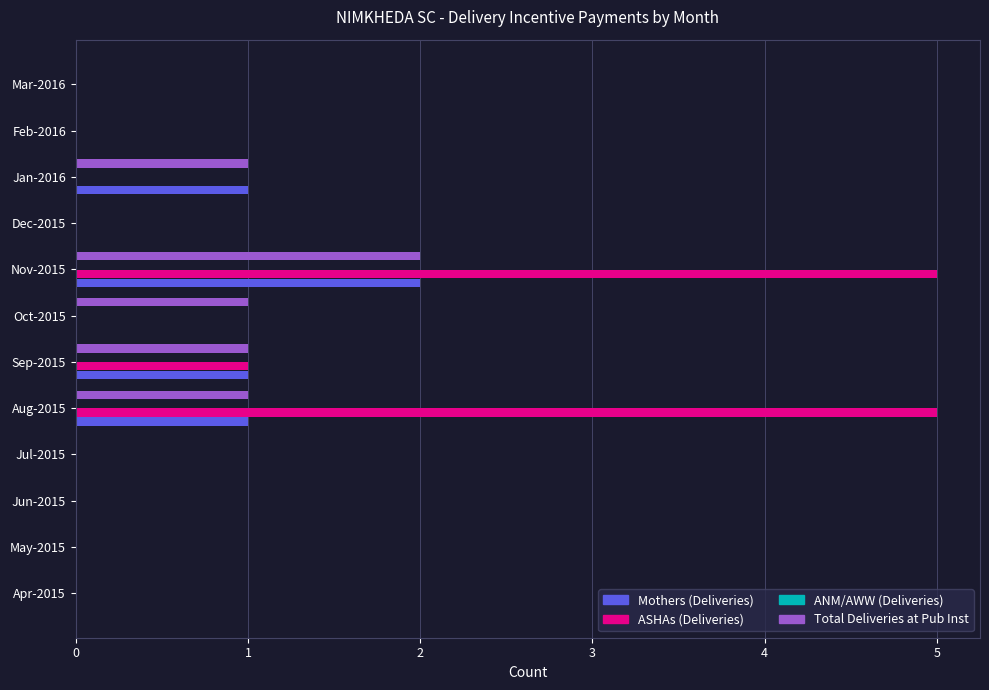

The Total Deliveries at Pub Inst series shows -1 at Feb-2016. True or false?

False